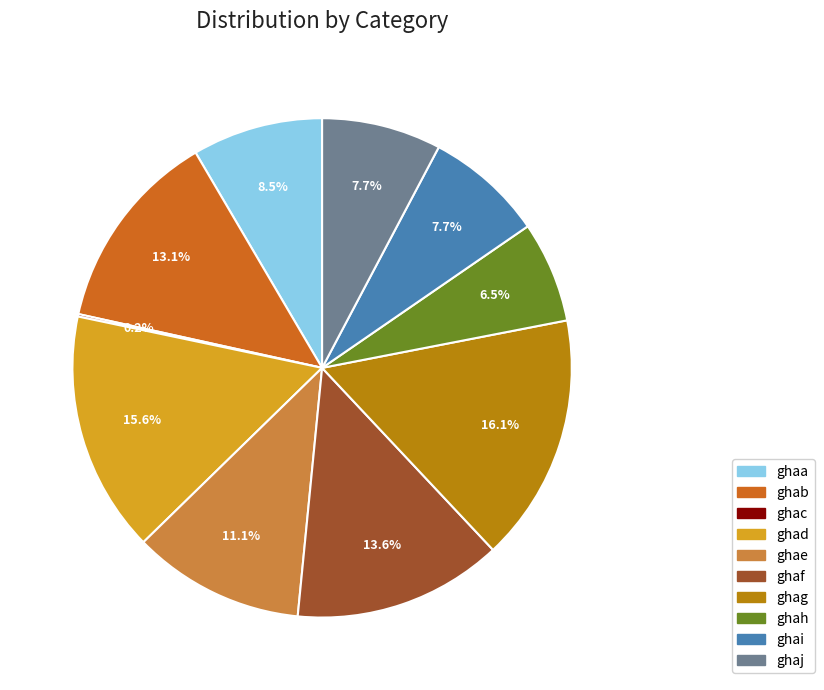

Is there any slice that represents more than half of the pie?

No